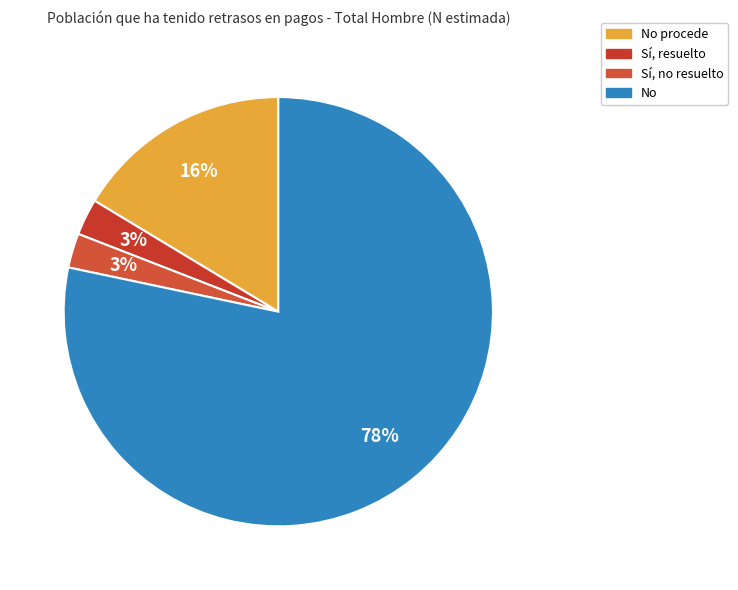

True or false: No accounts for 64% of the total.

False